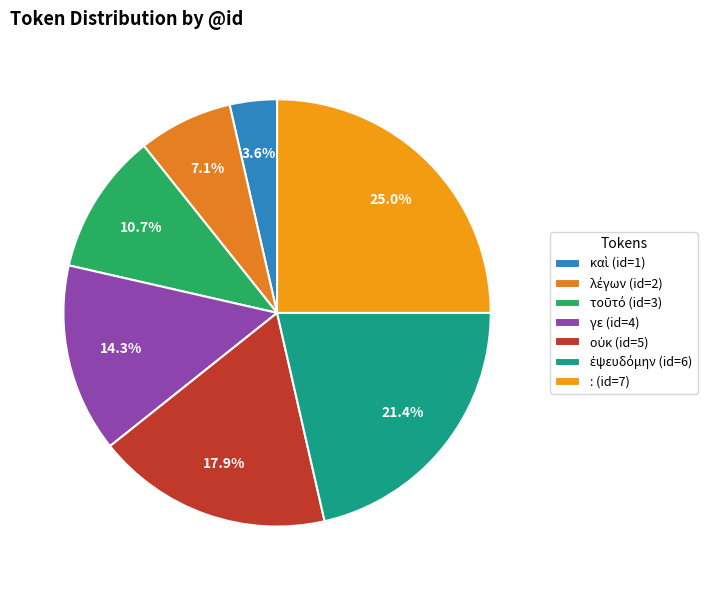

What percentage is NOT represented by οὐκ?

82.1%